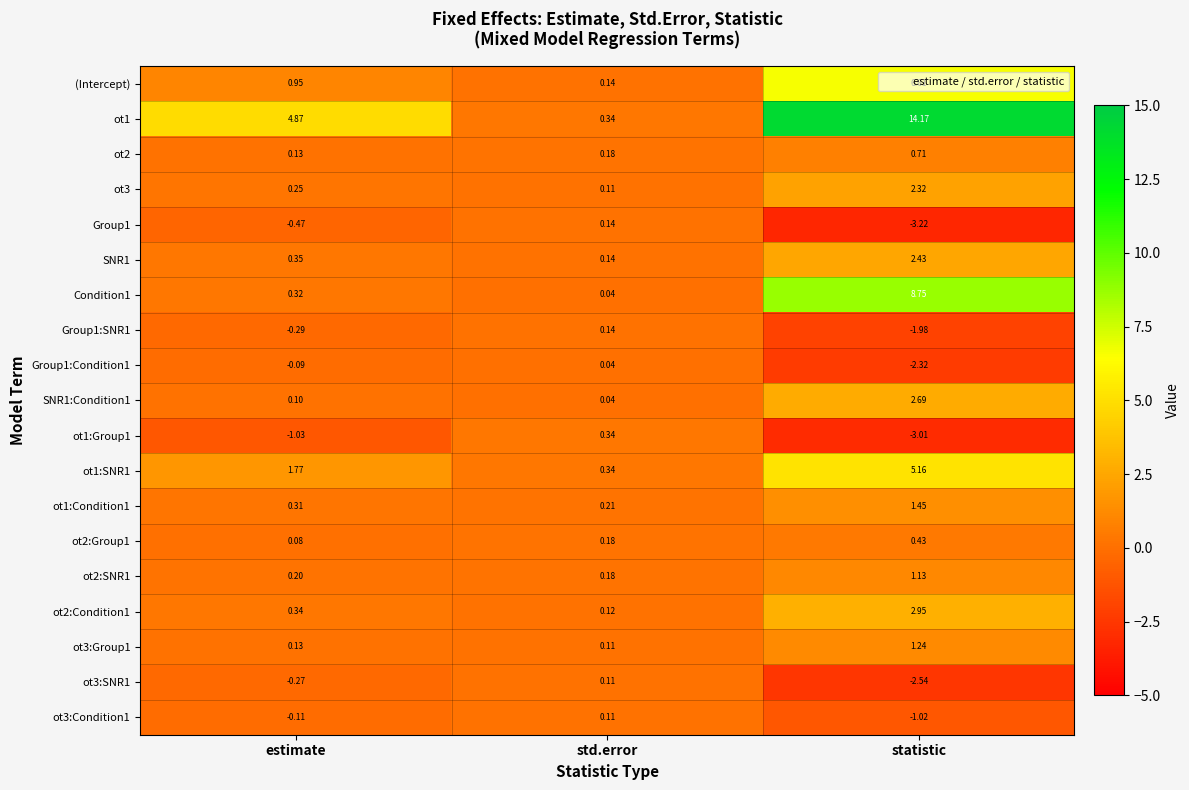

At which label is SNR1:Condition1 closest to 1?

estimate